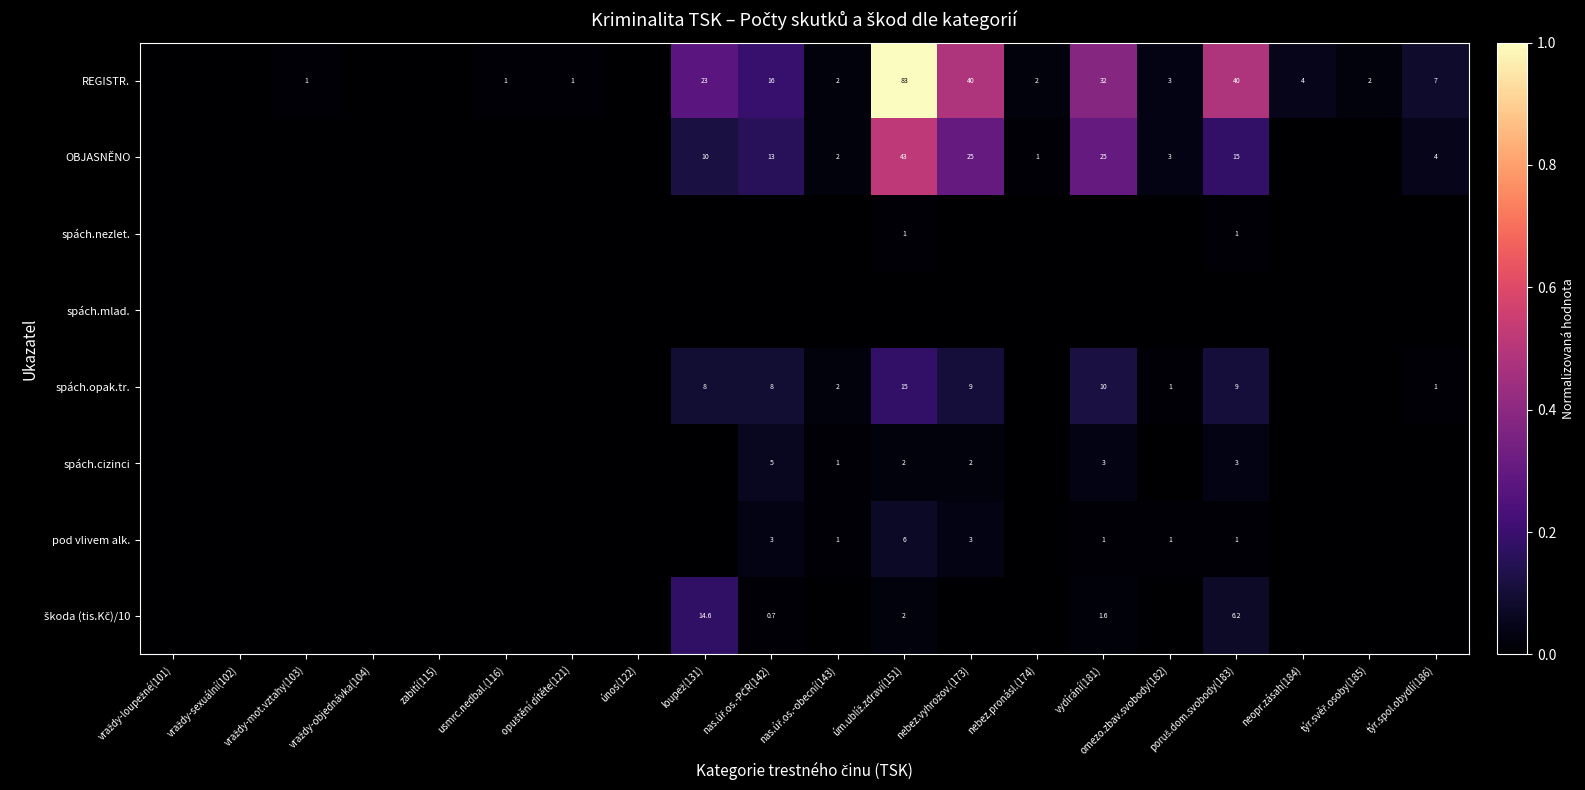

At how many categories does at least one series exceed 0?

15